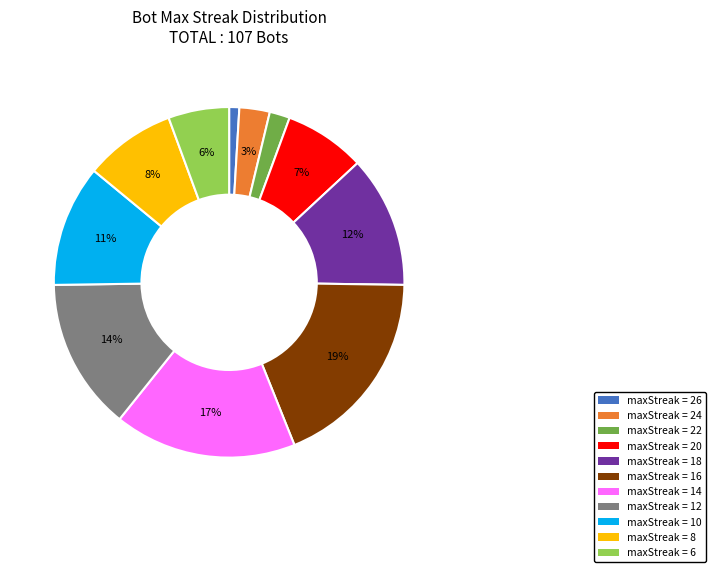

Rank the categories by value from highest to lowest.

maxStreak = 16, maxStreak = 14, maxStreak = 12, maxStreak = 18, maxStreak = 10, maxStreak = 8, maxStreak = 20, maxStreak = 6, maxStreak = 24, maxStreak = 22, maxStreak = 26